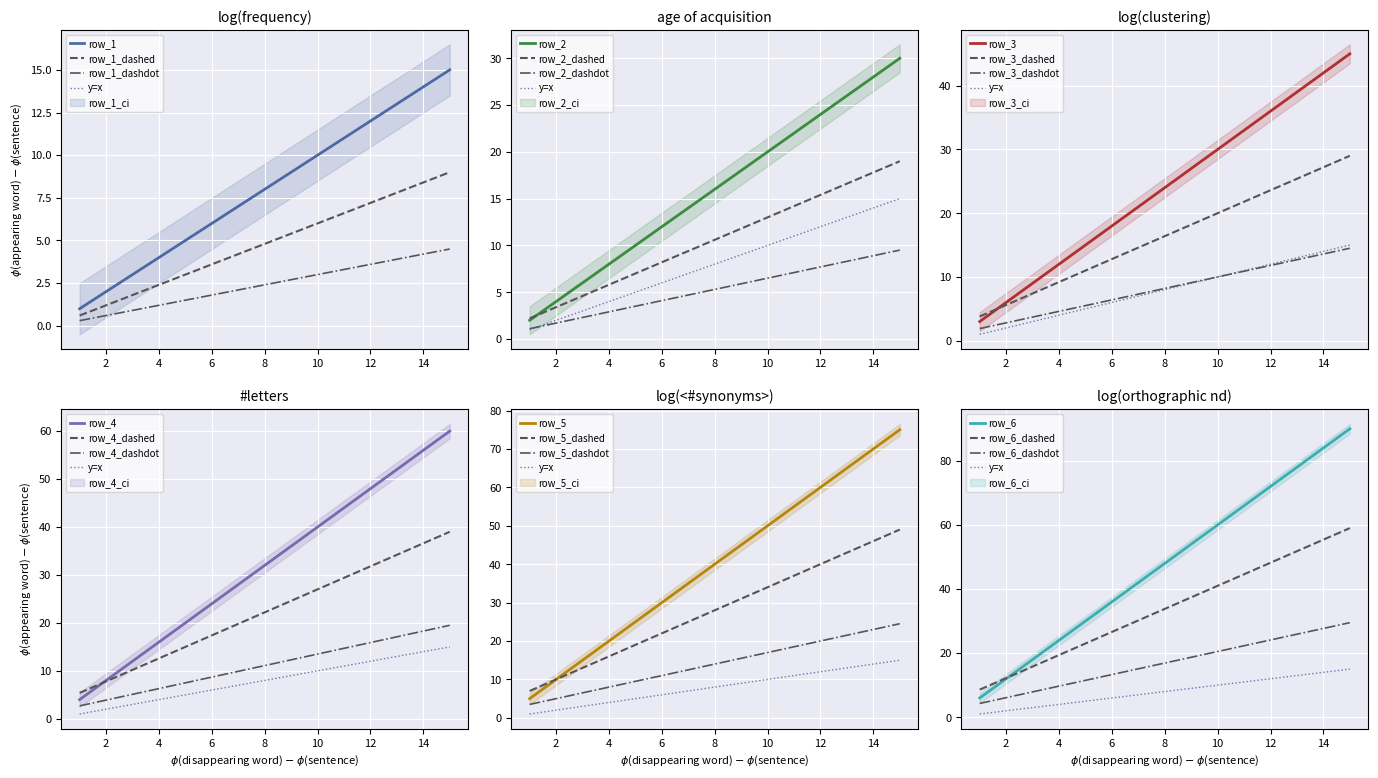

True or false: row_2 and row_3 cross at least once.

False